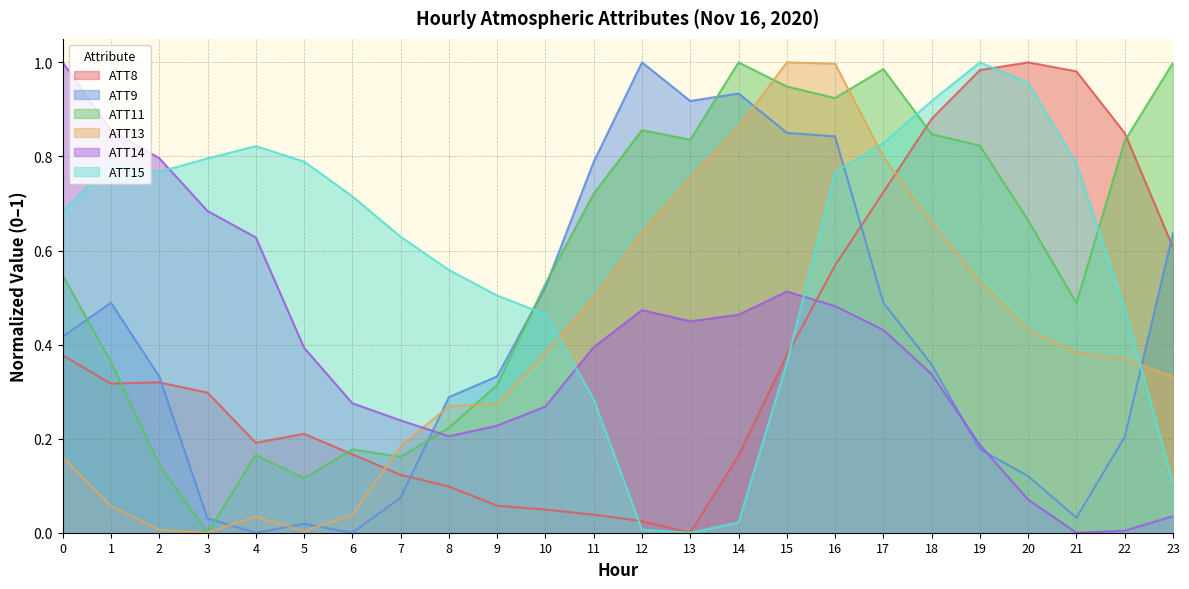

At which category is the sum across all series the highest?

16